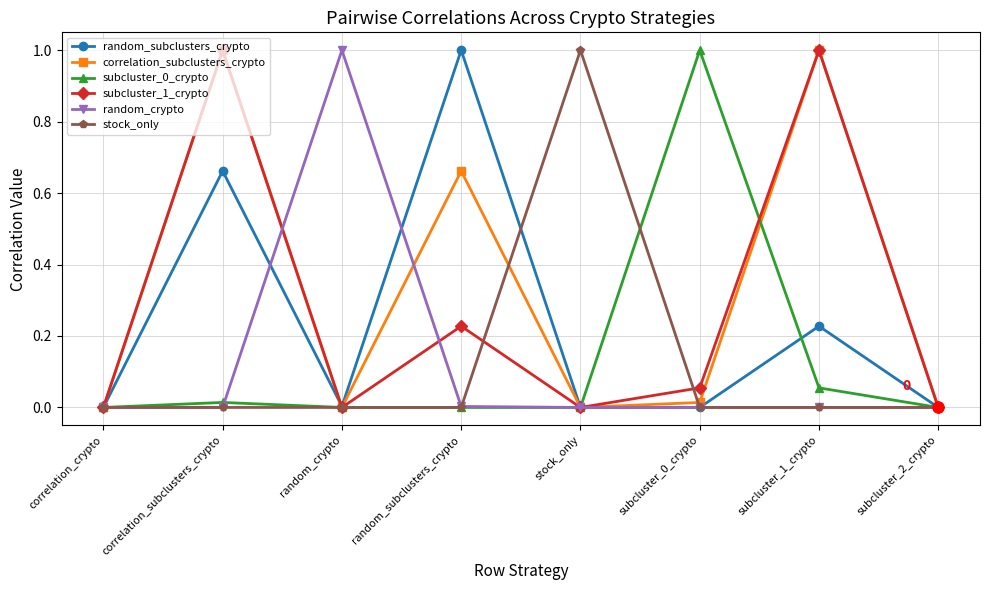

At which category is the sum across all series the highest?

correlation_subclusters_crypto